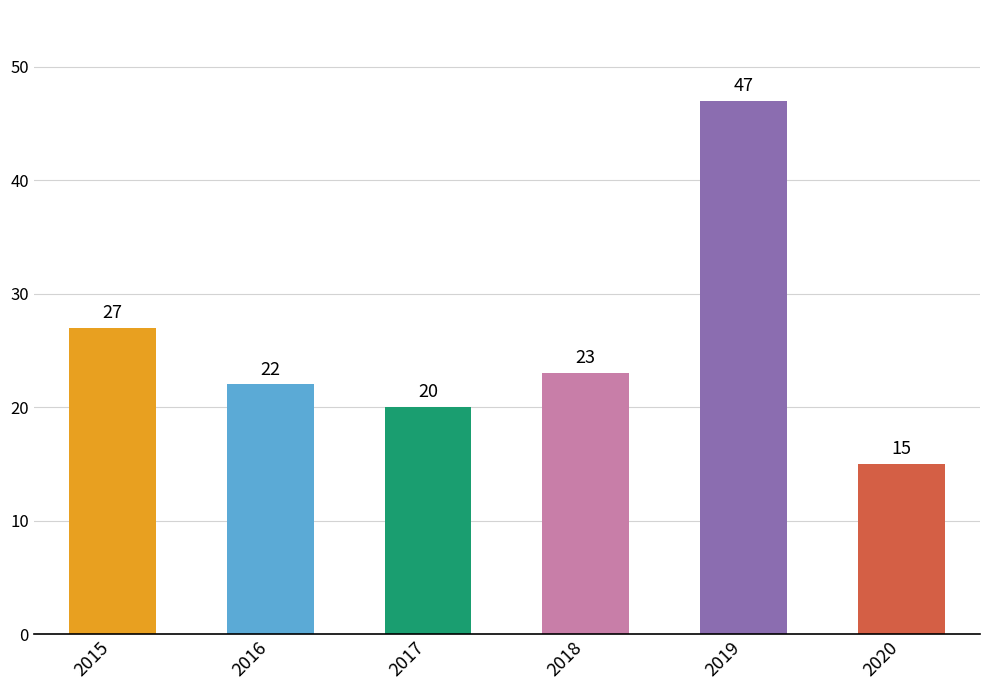

The chart shows a value of 42 at 2015. True or false?

False